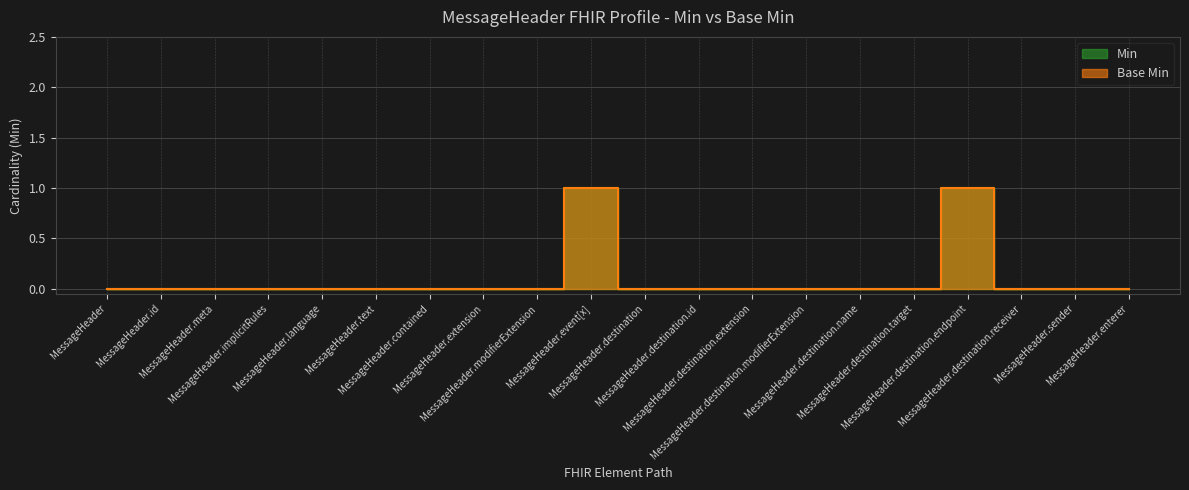

Reading left to right, what are all the values shown in this chart?

Min: MessageHeader=0	MessageHeader.id=0	MessageHeader.meta=0	MessageHeader.implicitRules=0	MessageHeader.language=0	MessageHeader.text=0	MessageHeader.contained=0	MessageHeader.extension=0	MessageHeader.modifierExtension=0	MessageHeader.event[x]=1	MessageHeader.destination=0	MessageHeader.destination.id=0	MessageHeader.destination.extension=0	MessageHeader.destination.modifierExtension=0	MessageHeader.destination.name=0	MessageHeader.destination.target=0	MessageHeader.destination.endpoint=1	MessageHeader.destination.receiver=0	MessageHeader.sender=0	MessageHeader.enterer=0
Base Min: MessageHeader=0	MessageHeader.id=0	MessageHeader.meta=0	MessageHeader.implicitRules=0	MessageHeader.language=0	MessageHeader.text=0	MessageHeader.contained=0	MessageHeader.extension=0	MessageHeader.modifierExtension=0	MessageHeader.event[x]=1	MessageHeader.destination=0	MessageHeader.destination.id=0	MessageHeader.destination.extension=0	MessageHeader.destination.modifierExtension=0	MessageHeader.destination.name=0	MessageHeader.destination.target=0	MessageHeader.destination.endpoint=1	MessageHeader.destination.receiver=0	MessageHeader.sender=0	MessageHeader.enterer=0